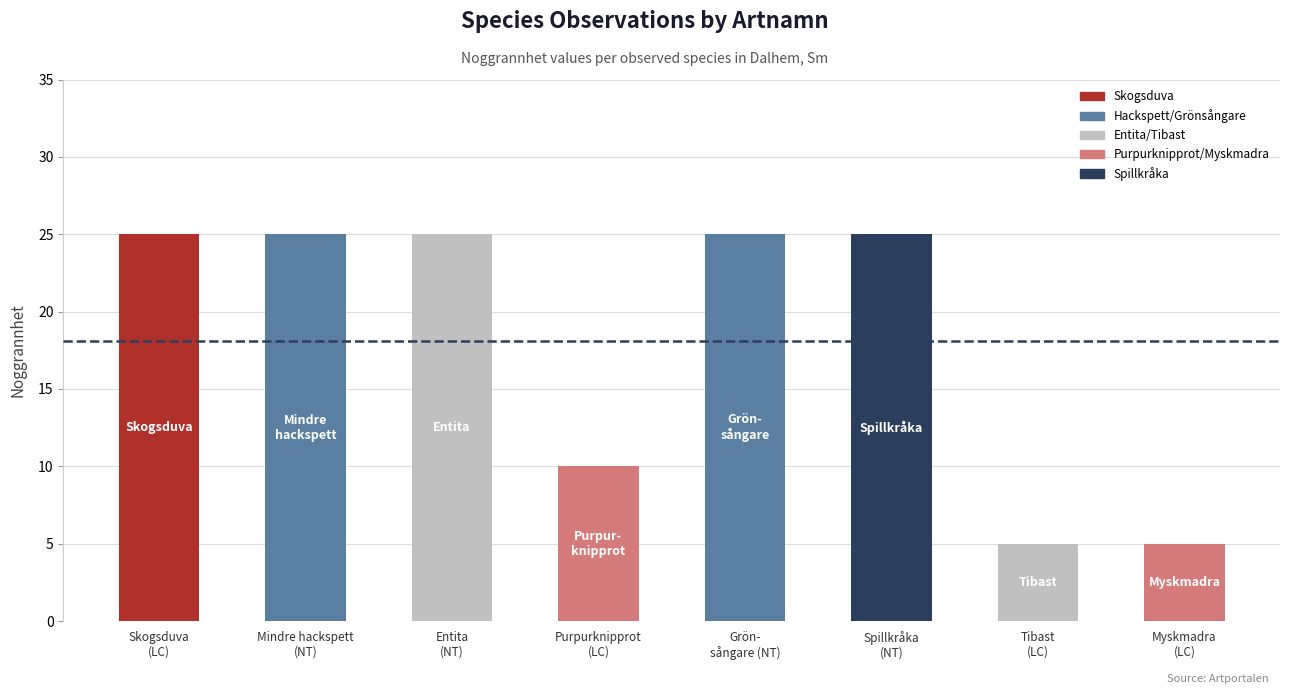

What is the value of the 4th bar from the left?

10